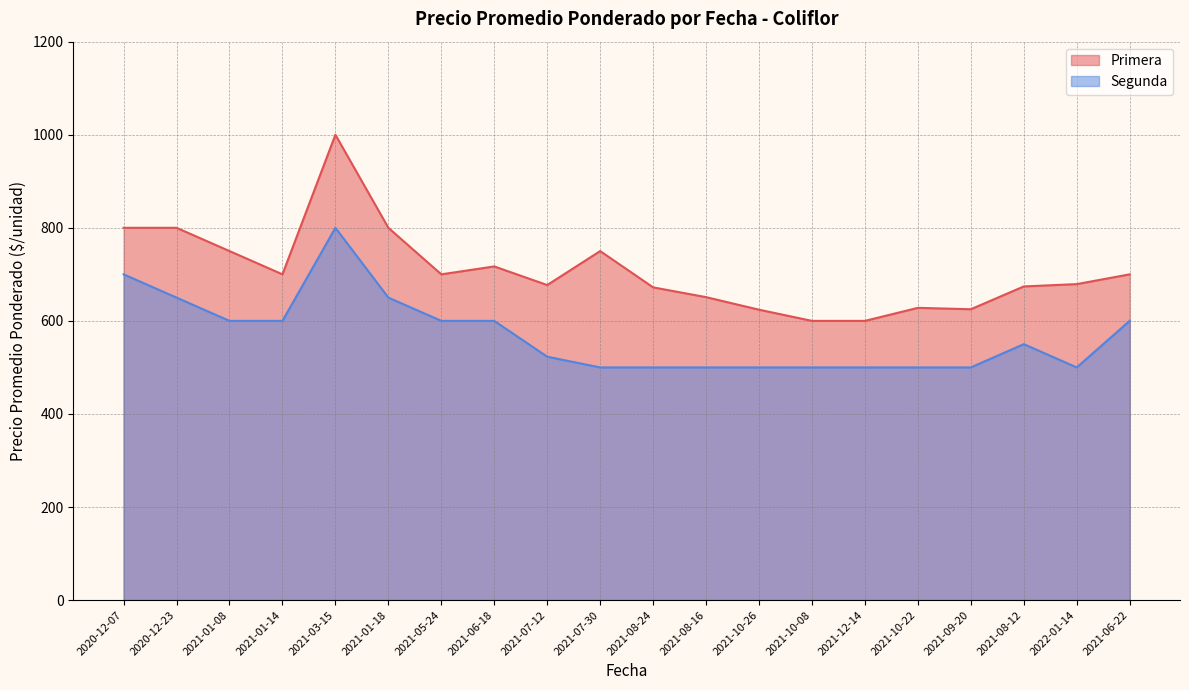

Where does the Primera series first go above 700?

2020-12-07